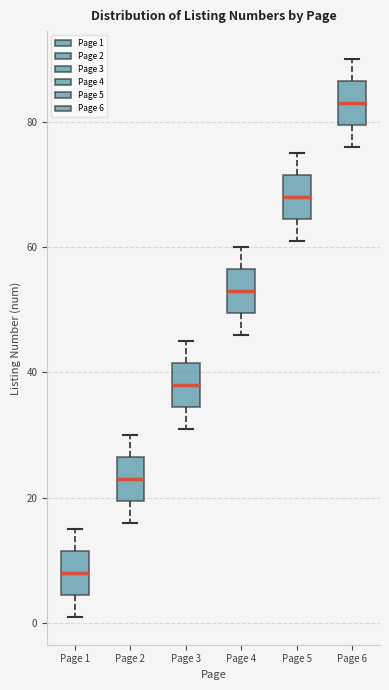

Reading left to right, read every box against the y-axis: the position of its median line, the range the box covers, and the ends of its whiskers. The values are not printed on the chart, so give them approximately, as read against the axis.

Page 1: median 8, box 4 to 12, whiskers 2 to 16
Page 2: median 24, box 20 to 26, whiskers 16 to 30
Page 3: median 38, box 34 to 42, whiskers 32 to 46
Page 4: median 54, box 50 to 56, whiskers 46 to 60
Page 5: median 68, box 64 to 72, whiskers 62 to 76
Page 6: median 84, box 80 to 86, whiskers 76 to 90